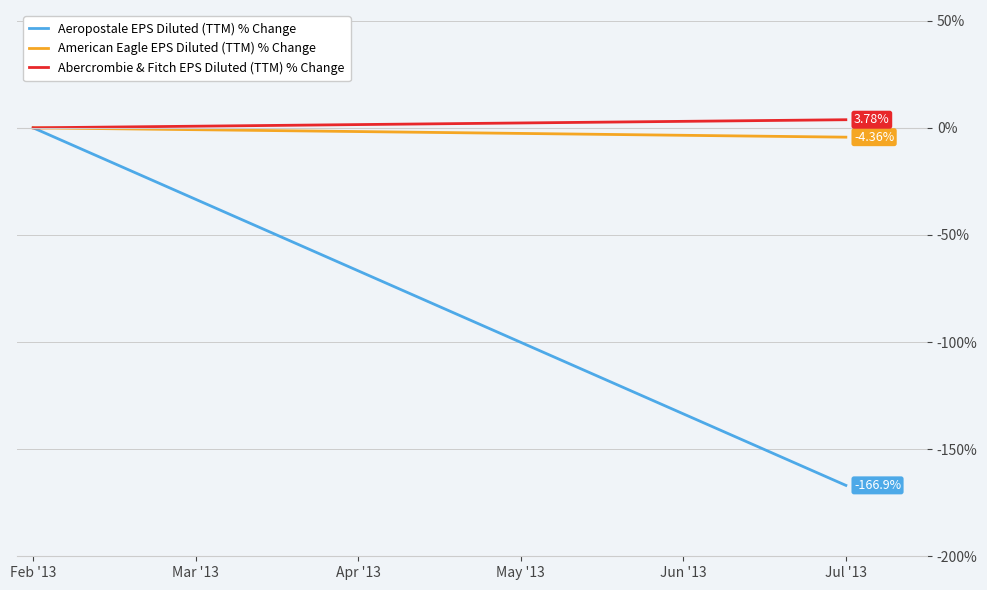

Which series has the largest range (max minus min)?

Aeropostale EPS Diluted (TTM) % Change